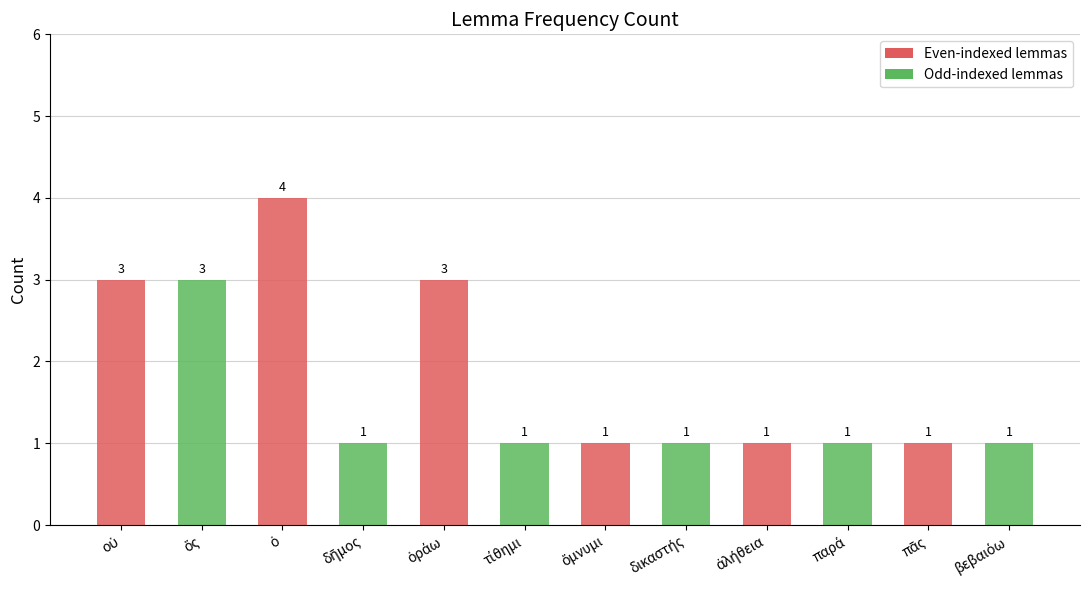

Count the values in the range 1 to 3.

11